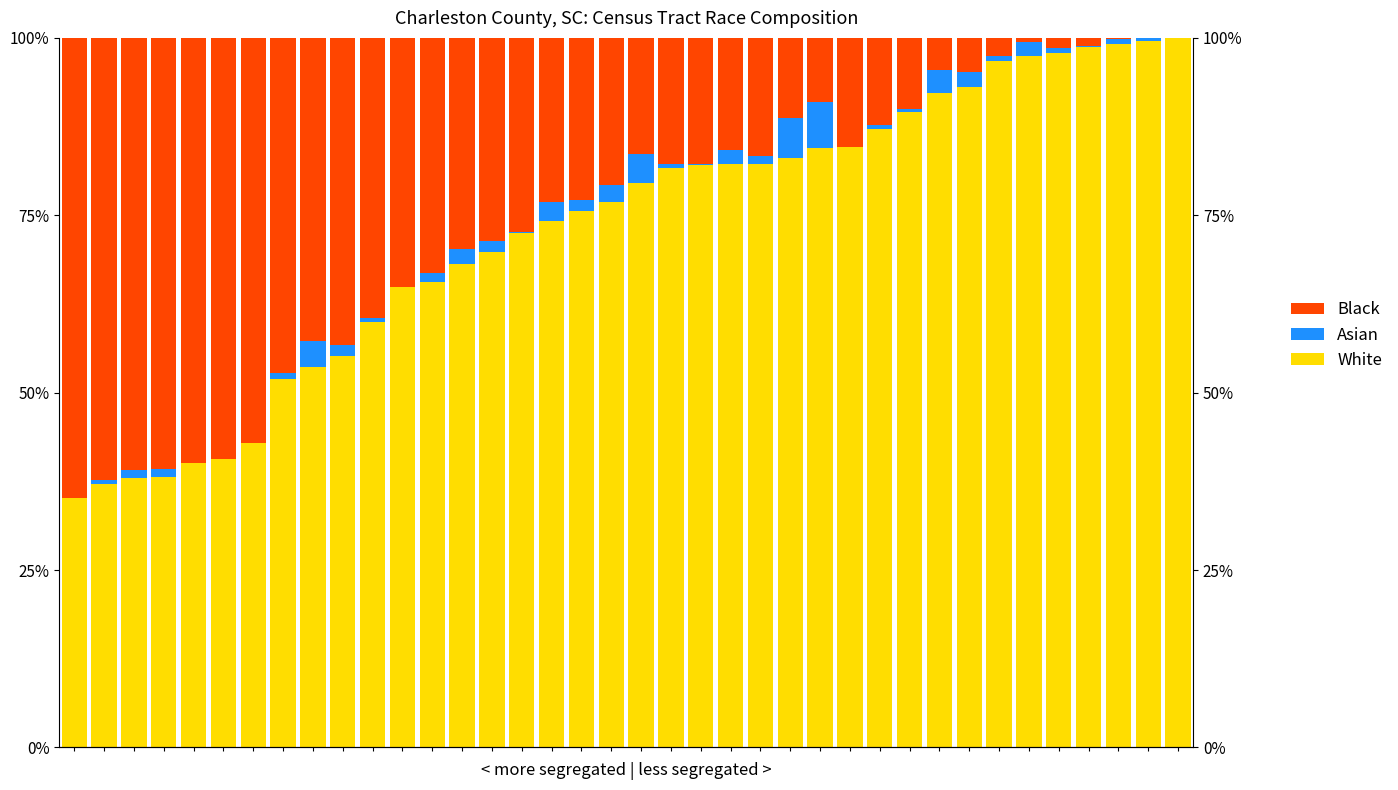

Reading left to right, what are all the values shown in this chart?

White: 0=35.1	1=37.1	2=37.9	3=38.1	4=40.1	5=40.7	6=42.9	7=51.9	8=53.6	9=55.2	10=59.9	11=64.9	12=65.5	13=68.1	14=69.8	15=72.4	16=74.2	17=75.6	18=76.9	19=79.6	20=81.7	21=82.1	22=82.2	23=82.3	24=83.1	25=84.5	26=84.6	27=87.2	28=89.6	29=92.3	30=93.1	31=96.8	32=97.5	33=97.9	34=98.7	35=99.2	36=99.6	37=100.0
Asian: 0=0.0	1=0.5	2=1.2	3=1.2	4=0.0	5=0.0	6=0.0	7=1.0	8=3.7	9=1.5	10=0.5	11=0.0	12=1.3	13=2.2	14=1.5	15=0.2	16=2.6	17=1.6	18=2.3	19=4.0	20=0.5	21=0.2	22=1.9	23=1.1	24=5.6	25=6.6	26=0.0	27=0.5	28=0.4	29=3.1	30=2.1	31=0.6	32=1.9	33=0.8	34=0.2	35=0.6	36=0.4	37=0.0
Black: 0=64.9	1=62.4	2=60.9	3=60.8	4=59.9	5=59.3	6=57.1	7=47.2	8=42.7	9=43.3	10=39.5	11=35.1	12=33.2	13=29.7	14=28.7	15=27.4	16=23.1	17=22.8	18=20.8	19=16.4	20=17.8	21=17.8	22=15.9	23=16.7	24=11.3	25=9.0	26=15.4	27=12.3	28=10.0	29=4.6	30=4.8	31=2.6	32=0.6	33=1.4	34=1.1	35=0.2	36=0.0	37=0.0